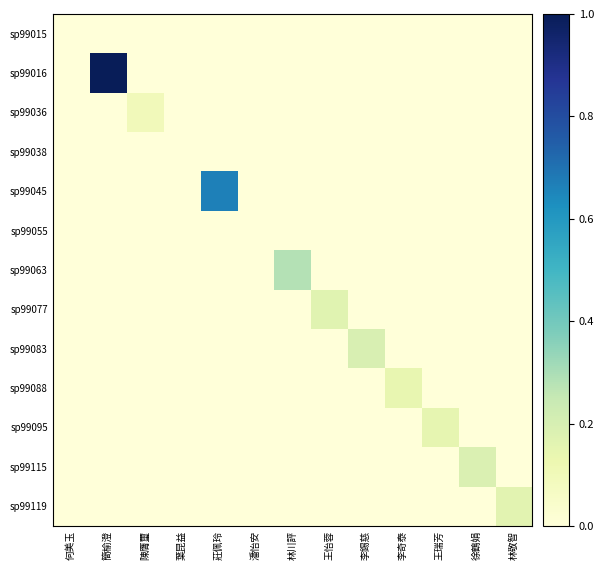

Which series changed the most between 王怡蓉 and 徐鶴娟?

sp99115